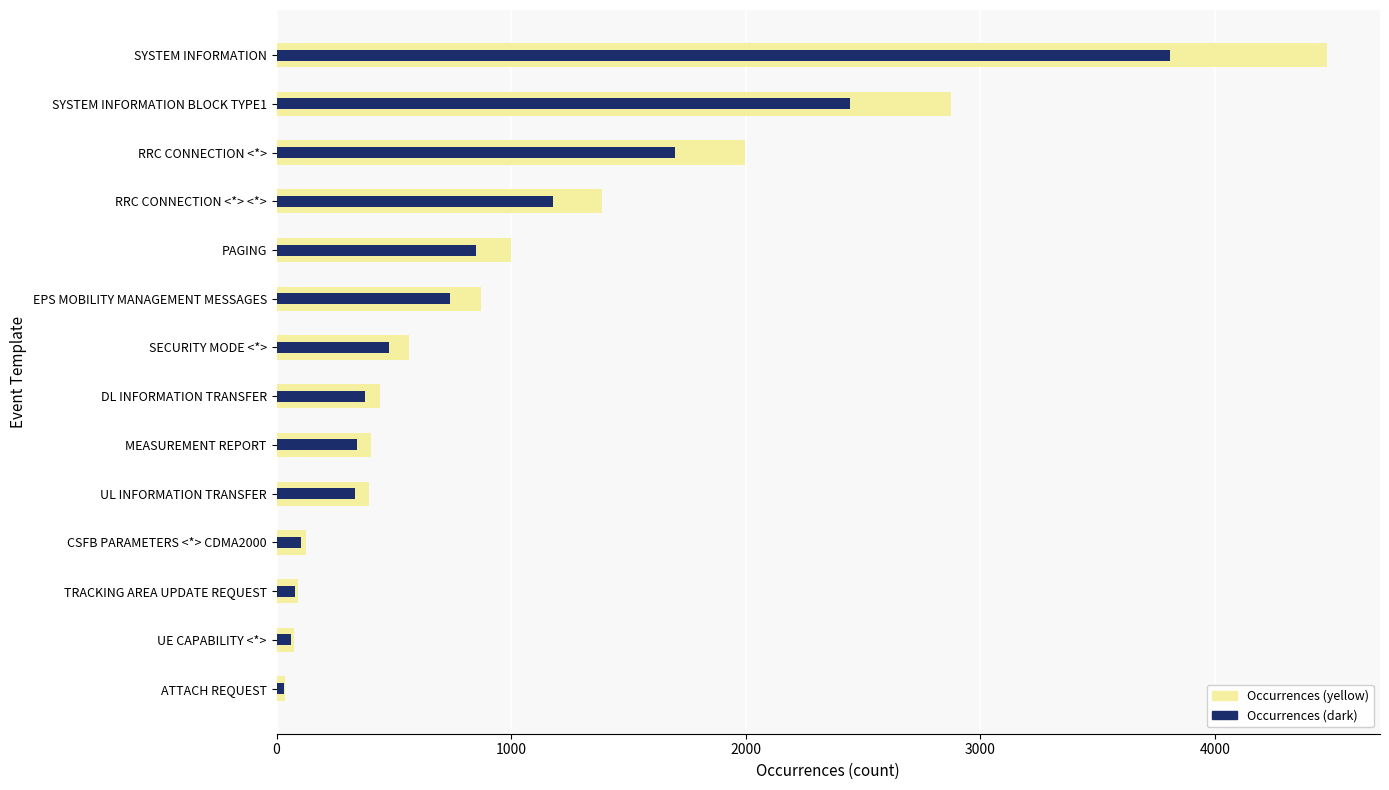

How many data points in Occurrences are above 479?

7